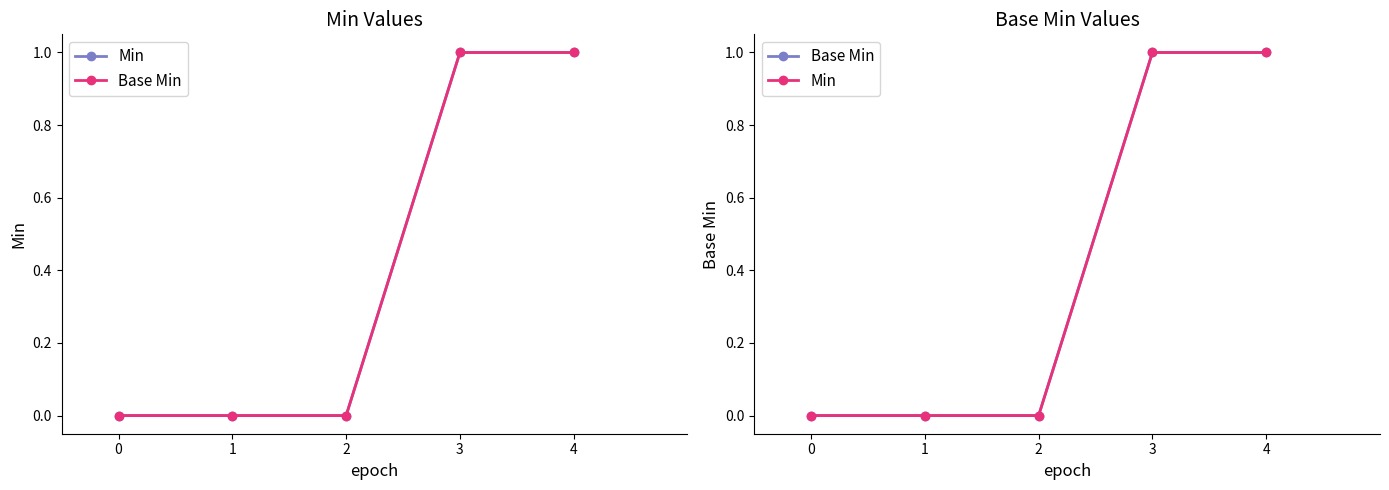

Is the value of Min at 4 greater than the value of Base Min at 1?

Yes